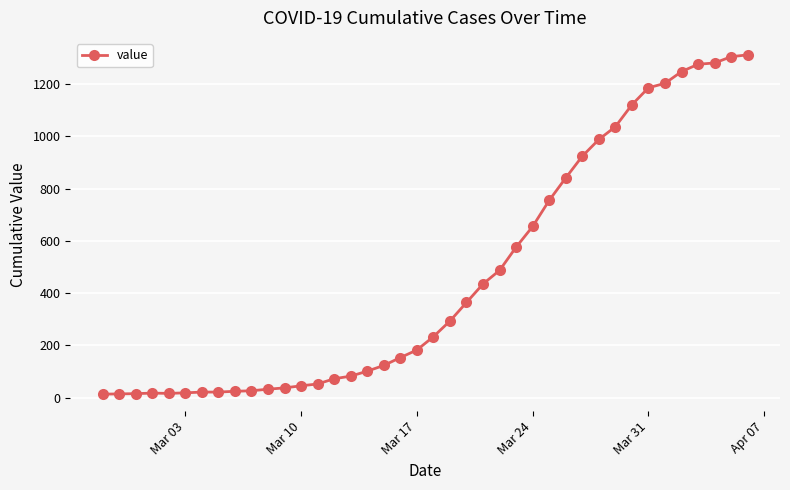

What is the sum of all values?

18584